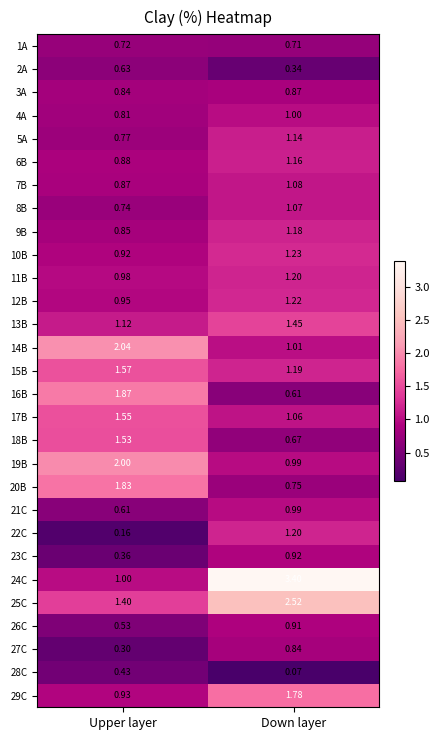

Where does the 11B series first go above 1?

Down layer